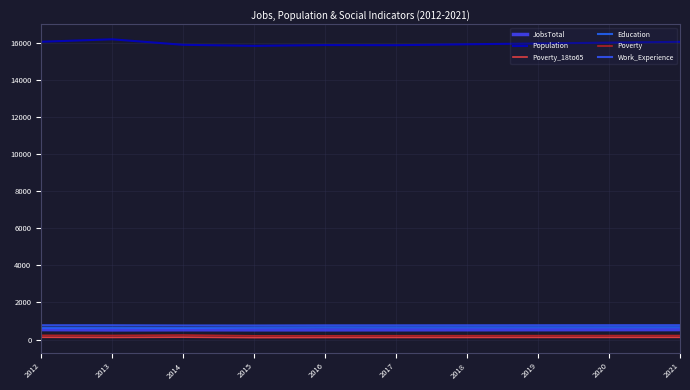

At which label does Poverty reach its peak?

2014